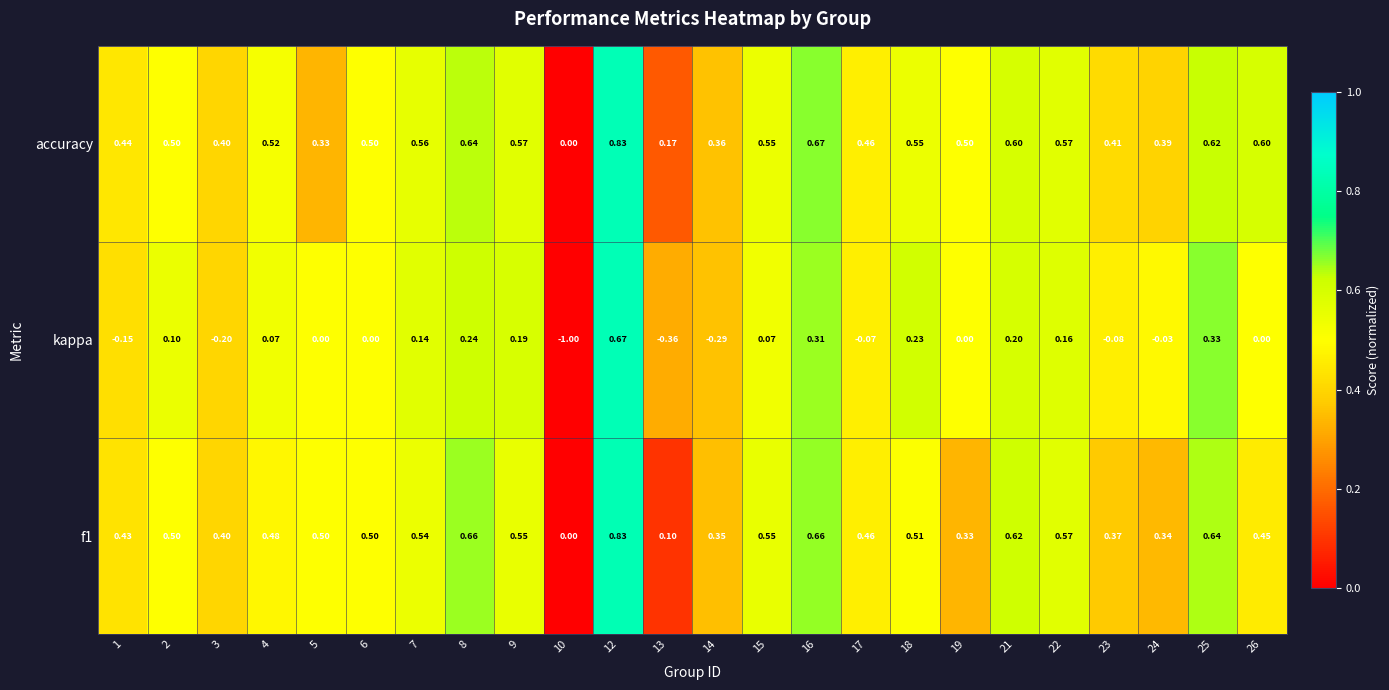

Which series has the widest spread of values?

kappa